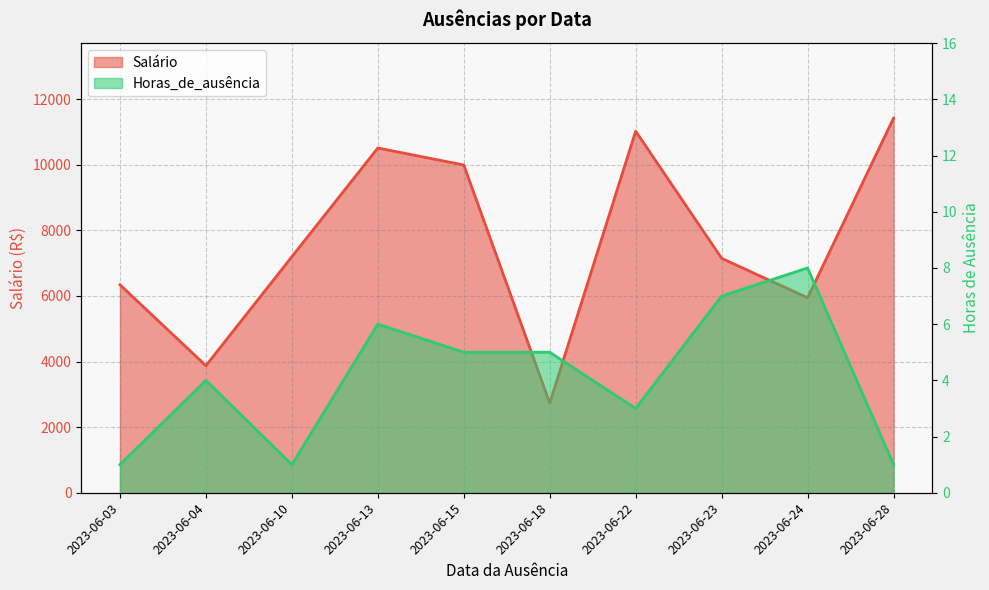

At which category does Horas_de_ausência reach its first local valley?

2023-06-10